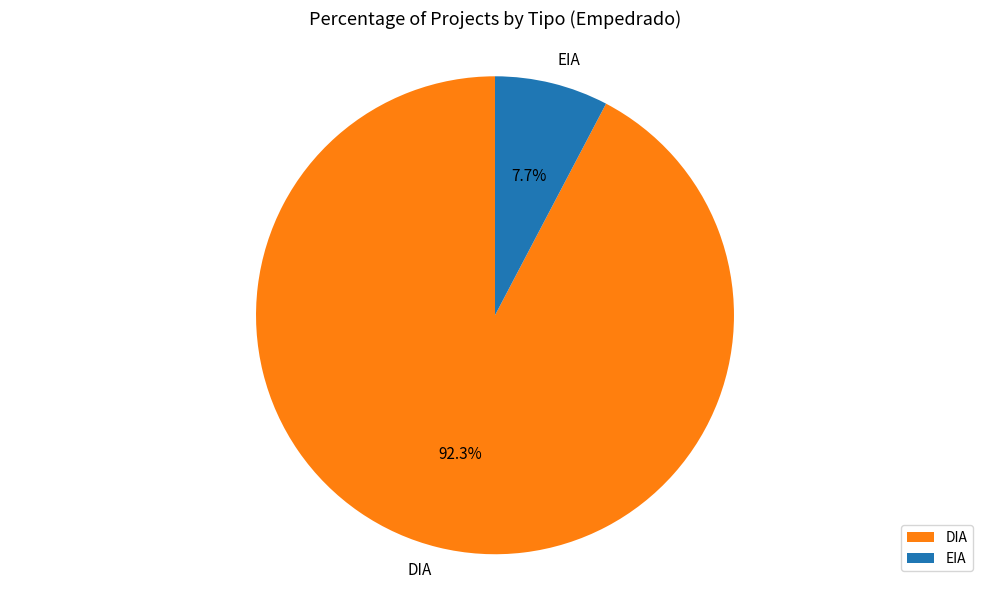

What percentage is the EIA slice, to the nearest percent?

8%